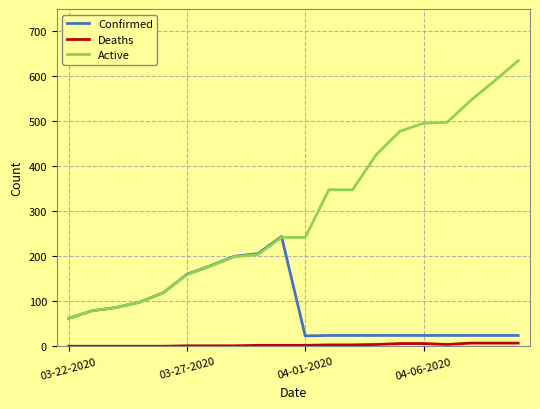

Which series has the widest spread of values?

Active